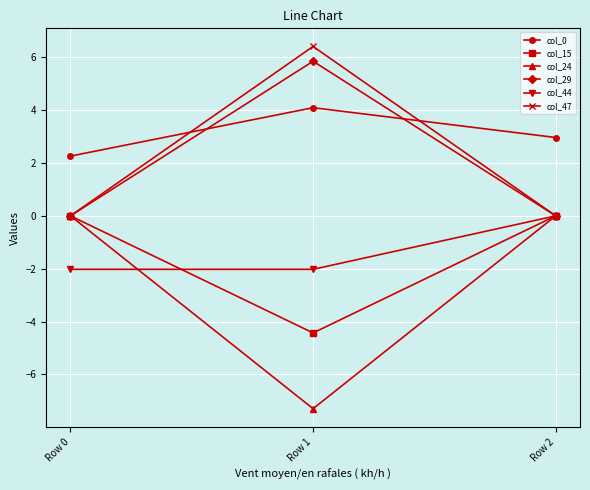

What is the value of the col_44 point at the 1st from the left?

-2.0